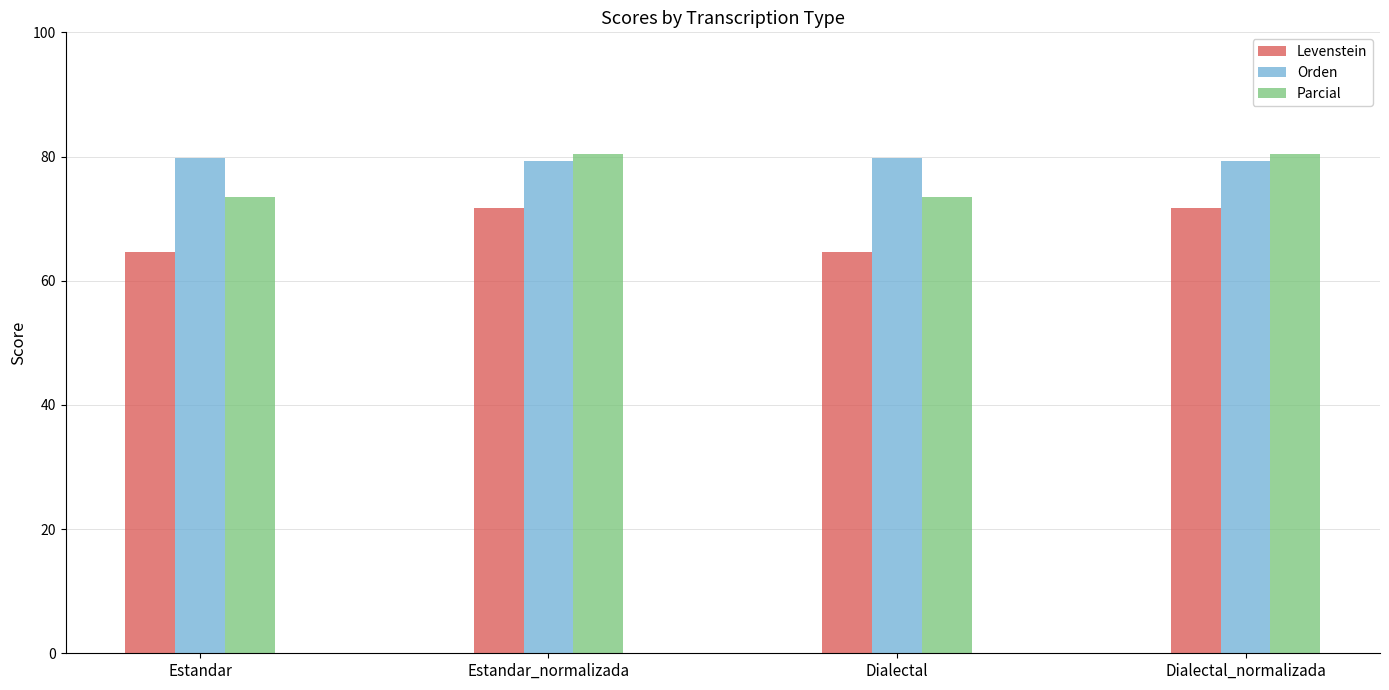

Which series has the widest spread of values?

Levenstein